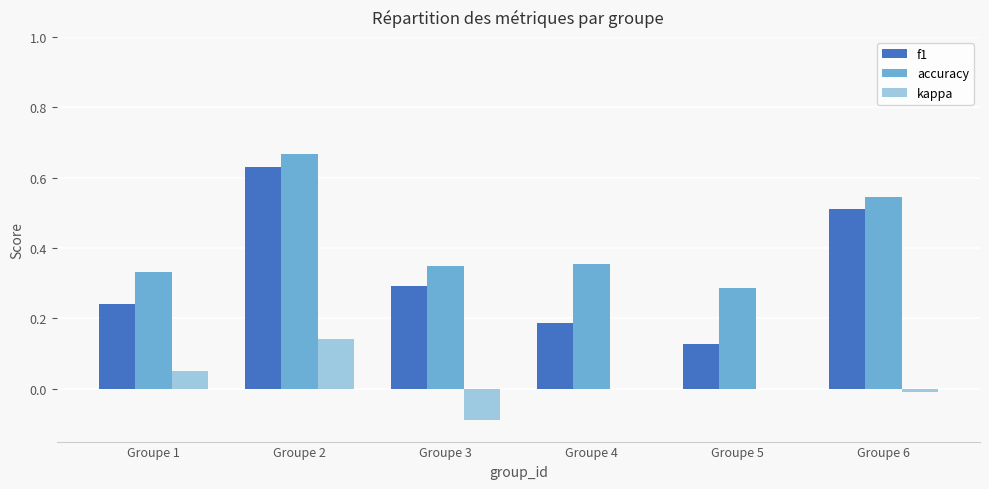

The value of f1 at Groupe 3 is 0.1. True or false?

False